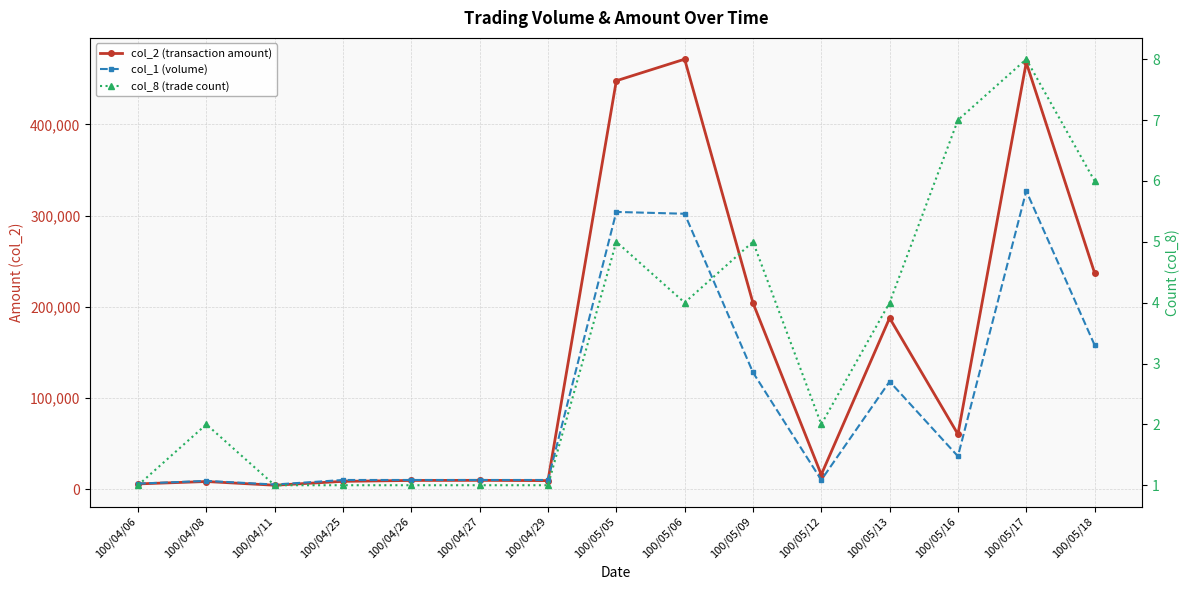

True or false: col_2 (transaction amount) and col_8 (trade count) intersect in this chart.

False